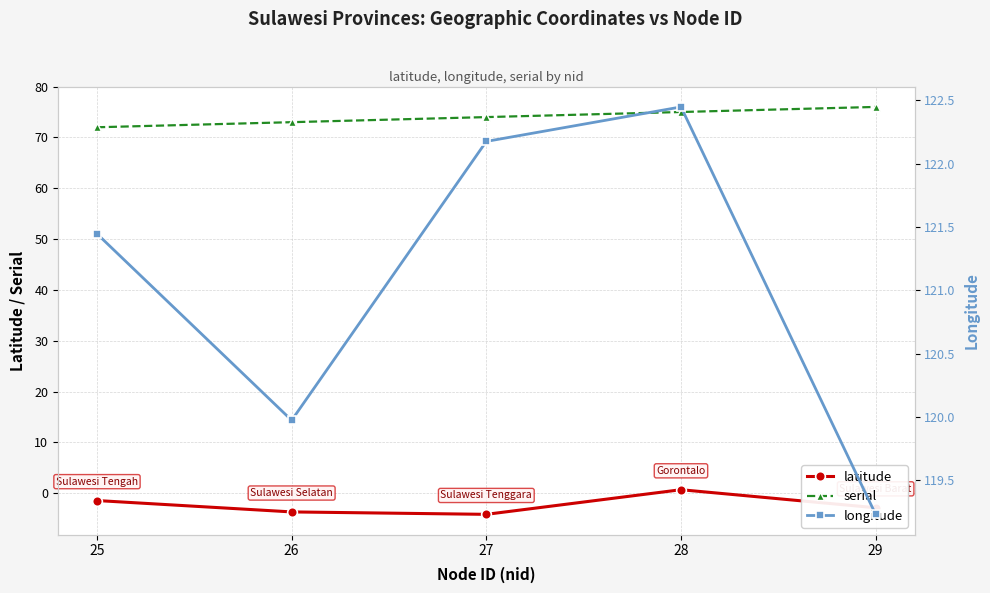

Count the number of categories in the chart.

5